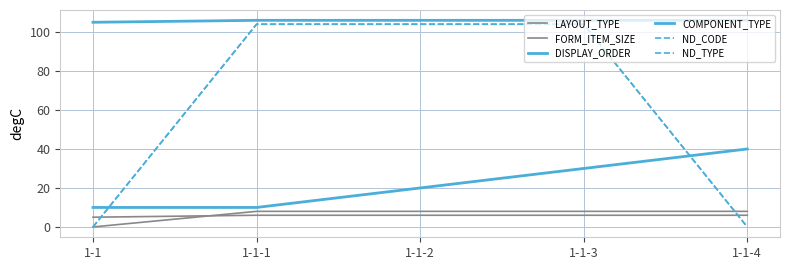

Which series has the largest range (max minus min)?

ND_CODE